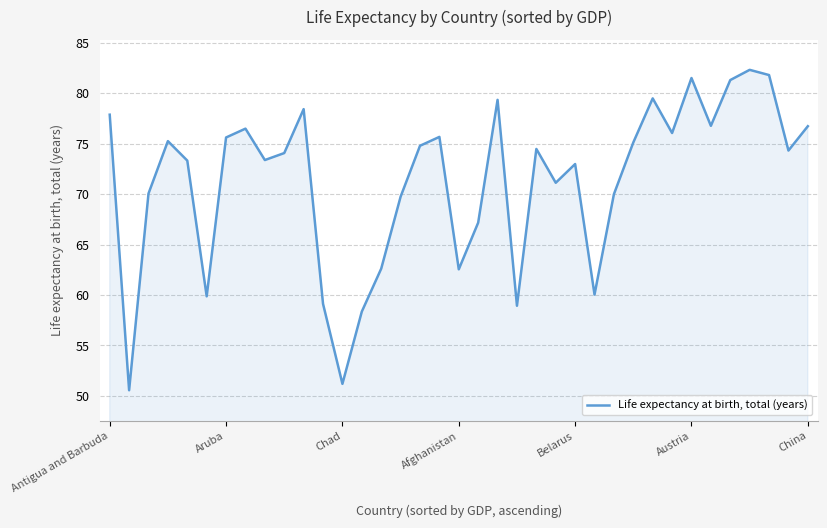

What is the smallest value displayed?

50.6